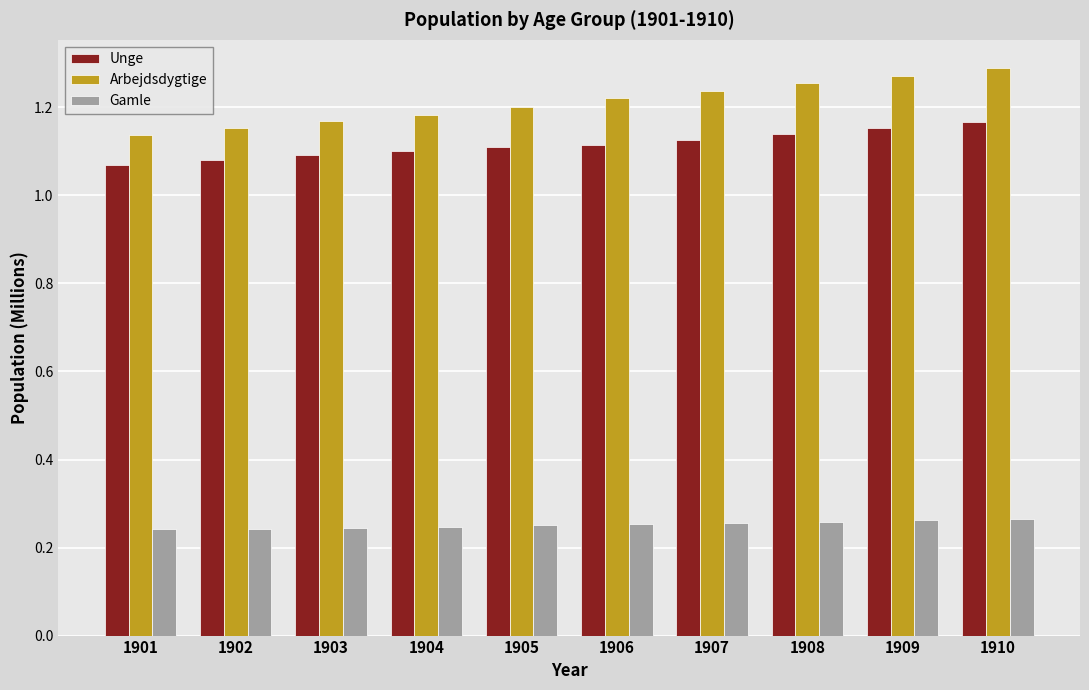

Is the value of Unge at 1903 greater than the value of Gamle at 1909?

Yes